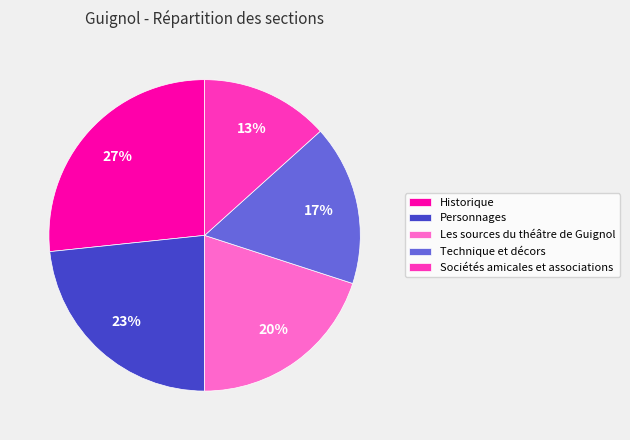

Combined, do Les sources du théâtre de Guignol and Sociétés amicales et associations account for over 50%?

No